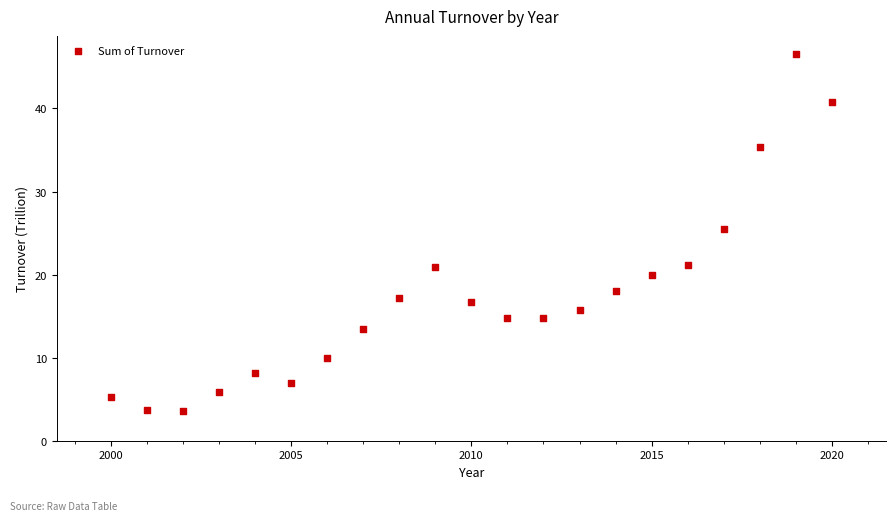

What is the range of Y values (max minus min)?

43.0